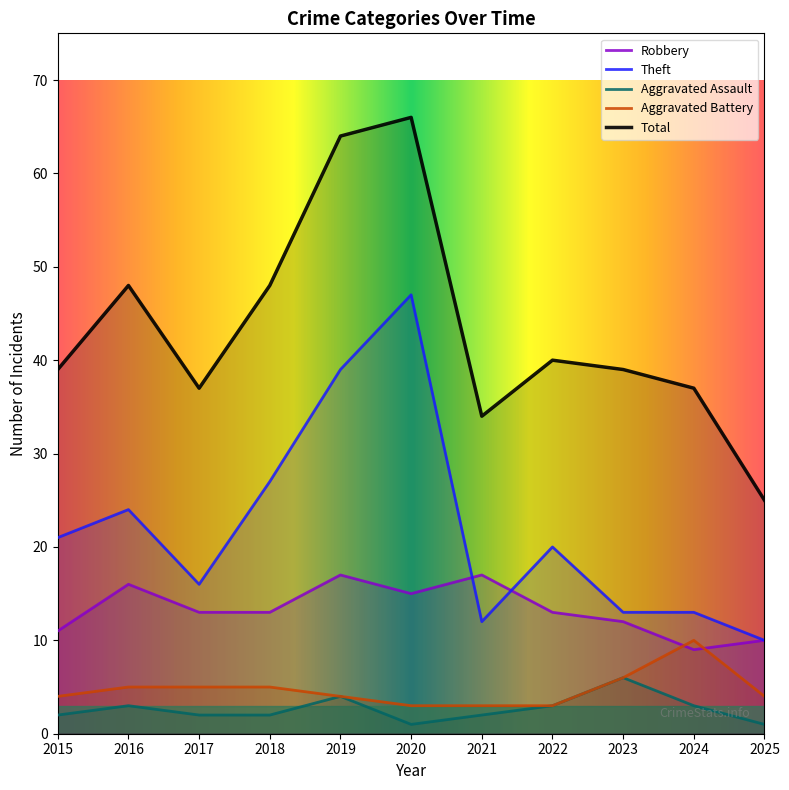

What is the spread (max minus min) of values at 2022?

37